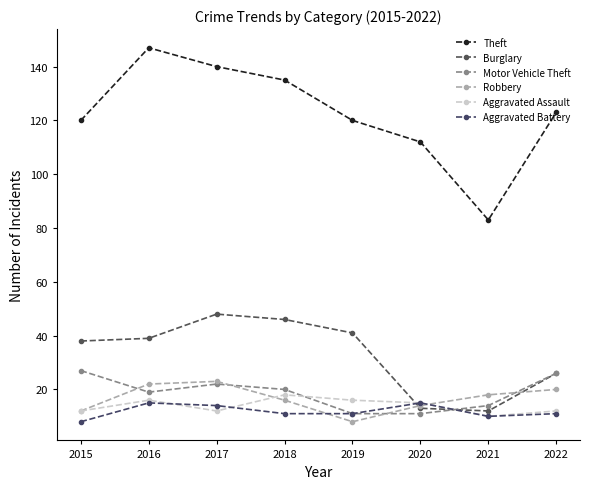

What is the highest value of the Motor Vehicle Theft series?

27